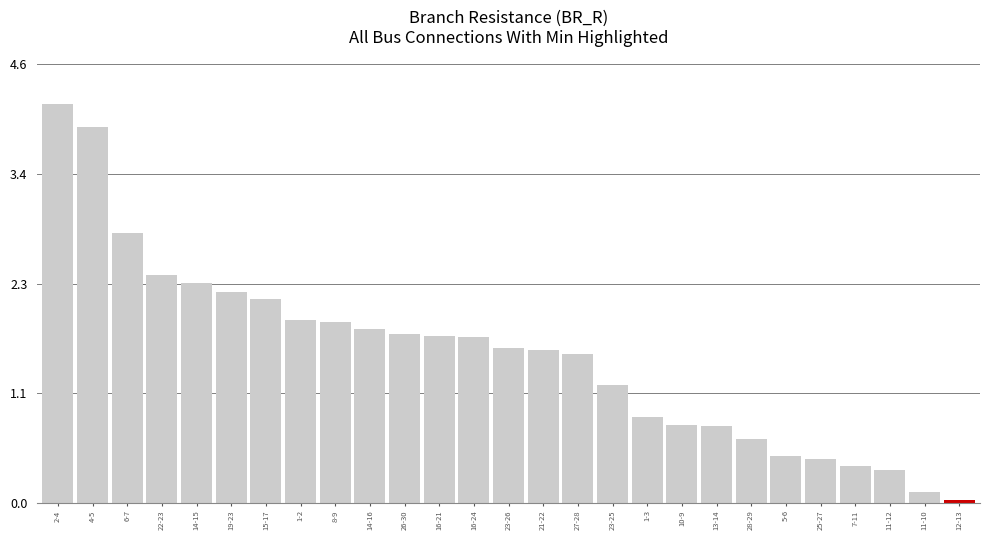

Which category has the highest value across all series?

2-4